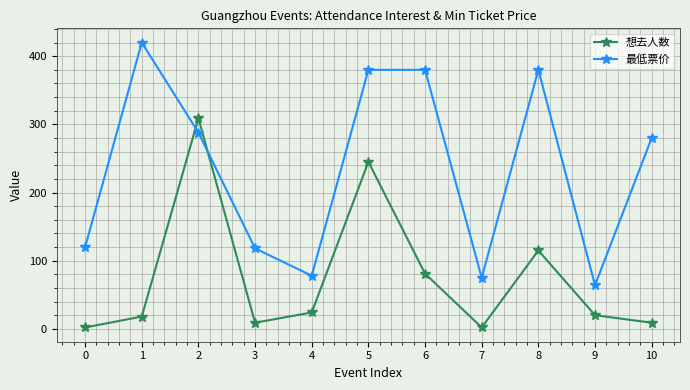

At which category does the chart reach its peak across all series?

1